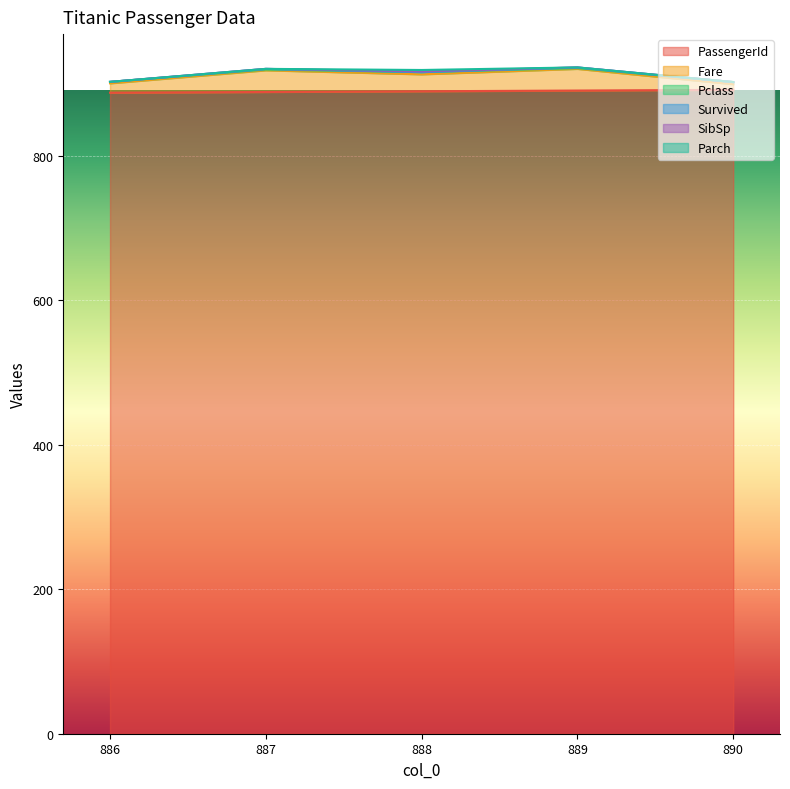

Reading left to right, transcribe all the data shown in this chart.

PassengerId: 887.0	888.0	889.0	890.0	891.0
Fare: 13.0	30.0	23.4	30.0	7.8
Pclass: 2.0	1.0	3.0	1.0	3.0
Survived: 0.0	1.0	0.0	1.0	0.0
SibSp: 0.0	0.0	1.0	0.0	0.0
Parch: 0.0	0.0	2.0	0.0	0.0